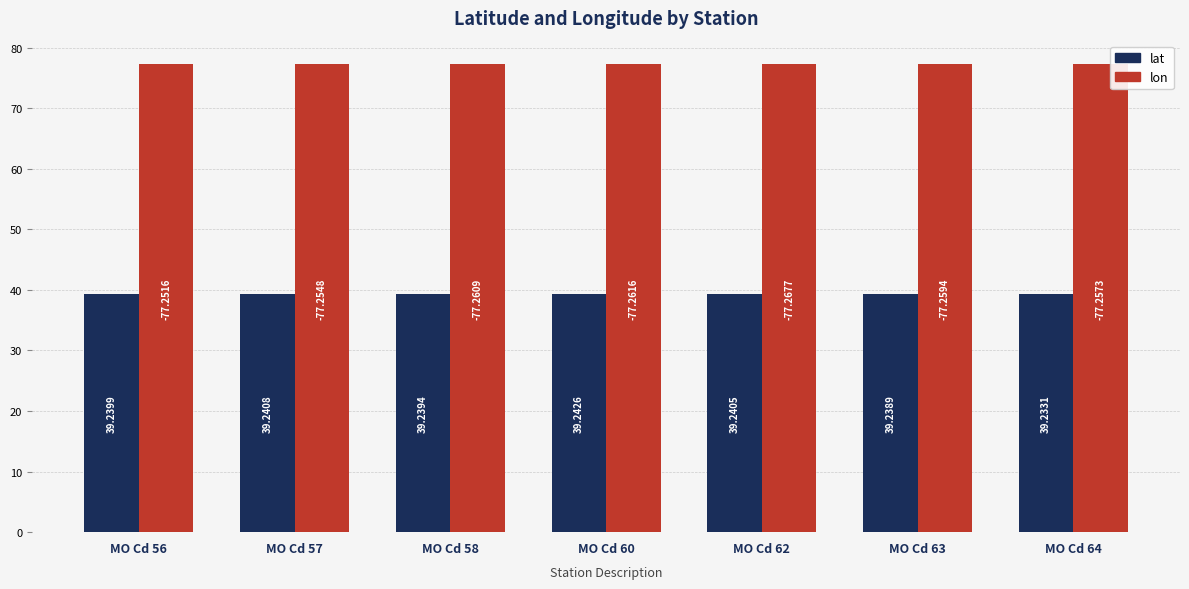

The lat series shows 67.5 at MO Cd 60. True or false?

False